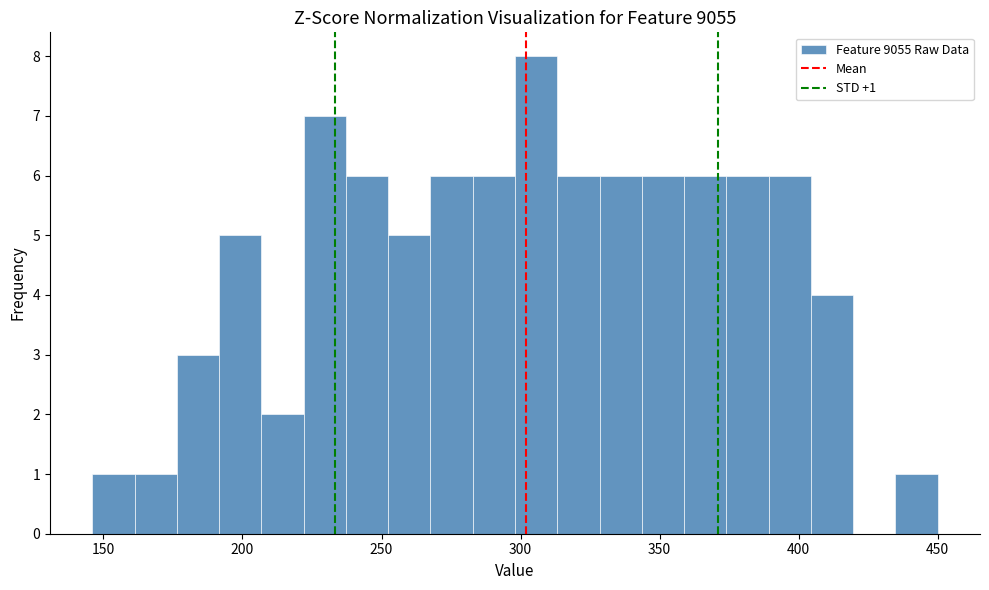

Around what value on the x-axis is the tallest bar? Give the approximate position of its centre, as read against the axis.

305